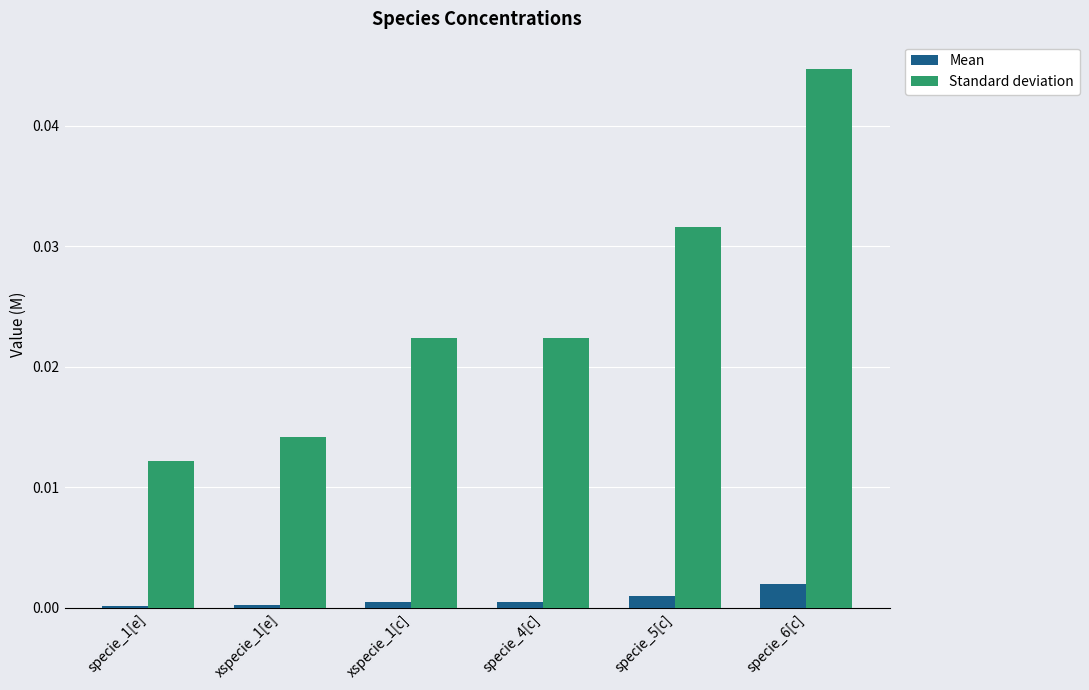

What is the sum of all Standard deviation values?

0.1